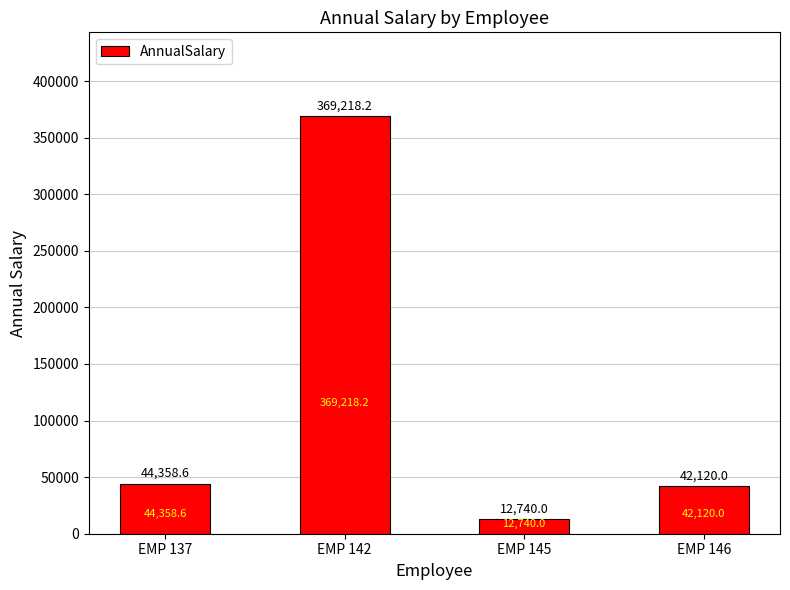

What is the value of the 2nd bar from the left?

369218.2